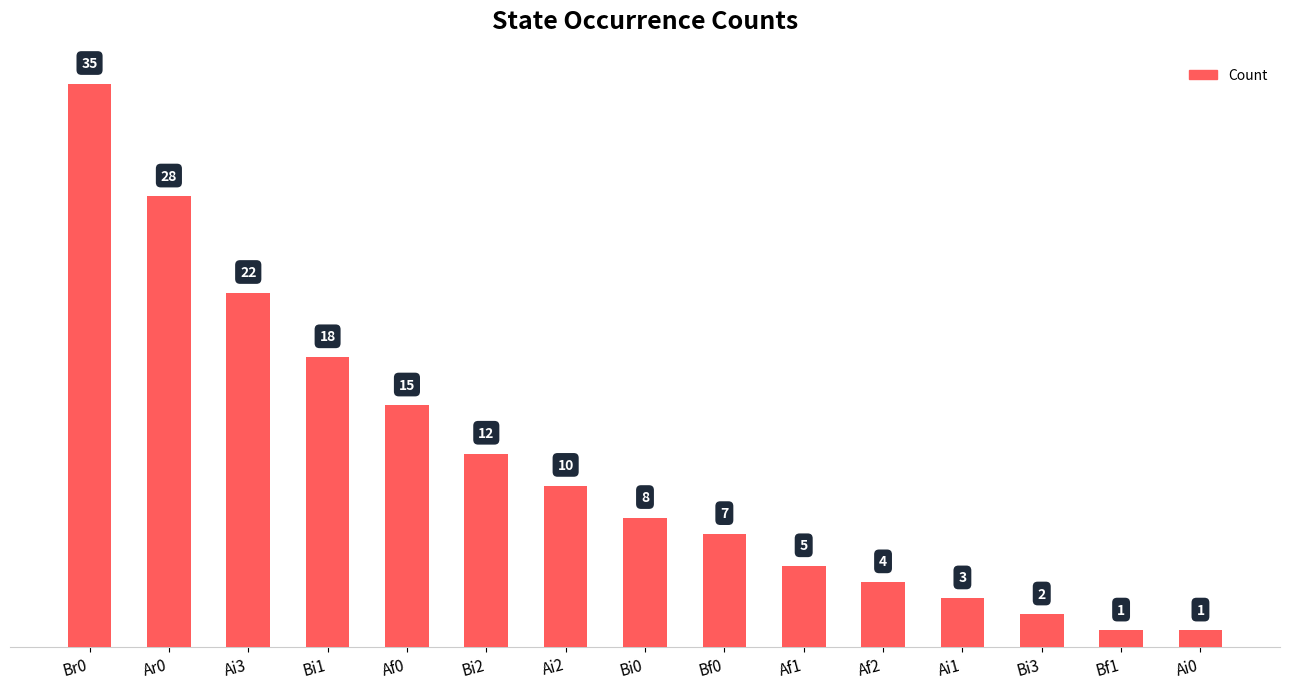

What is the maximum value shown in the chart?

35